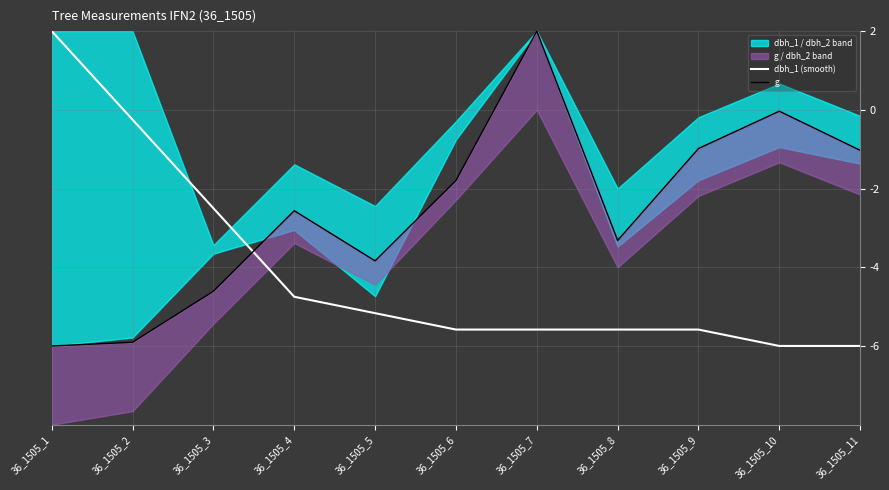

Where does the dbh_1 (smooth) series first go above -5?

36_1505_1